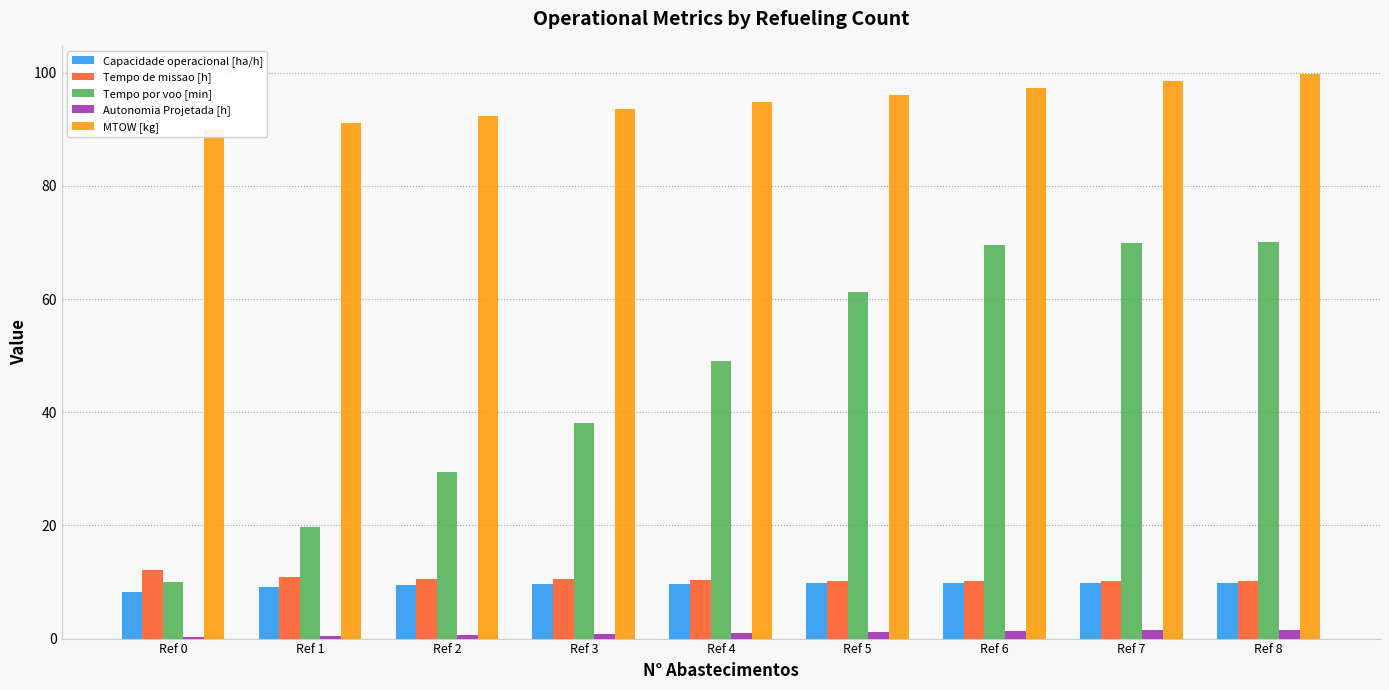

Reading left to right, list all the values displayed in this chart.

Capacidade operacional [ha/h]: 8.3	9.1	9.4	9.6	9.7	9.8	9.8	9.8	9.8
Tempo de missao [h]: 12.1	11.0	10.6	10.5	10.3	10.3	10.2	10.2	10.2
Tempo por voo [min]: 9.9	19.7	29.5	38.2	49.0	61.2	69.6	70.0	70.0
Autonomia Projetada [h]: 0.2	0.4	0.6	0.8	0.9	1.1	1.3	1.4	1.6
MTOW [kg]: 89.9	91.1	92.3	93.5	94.8	96.0	97.3	98.5	99.8